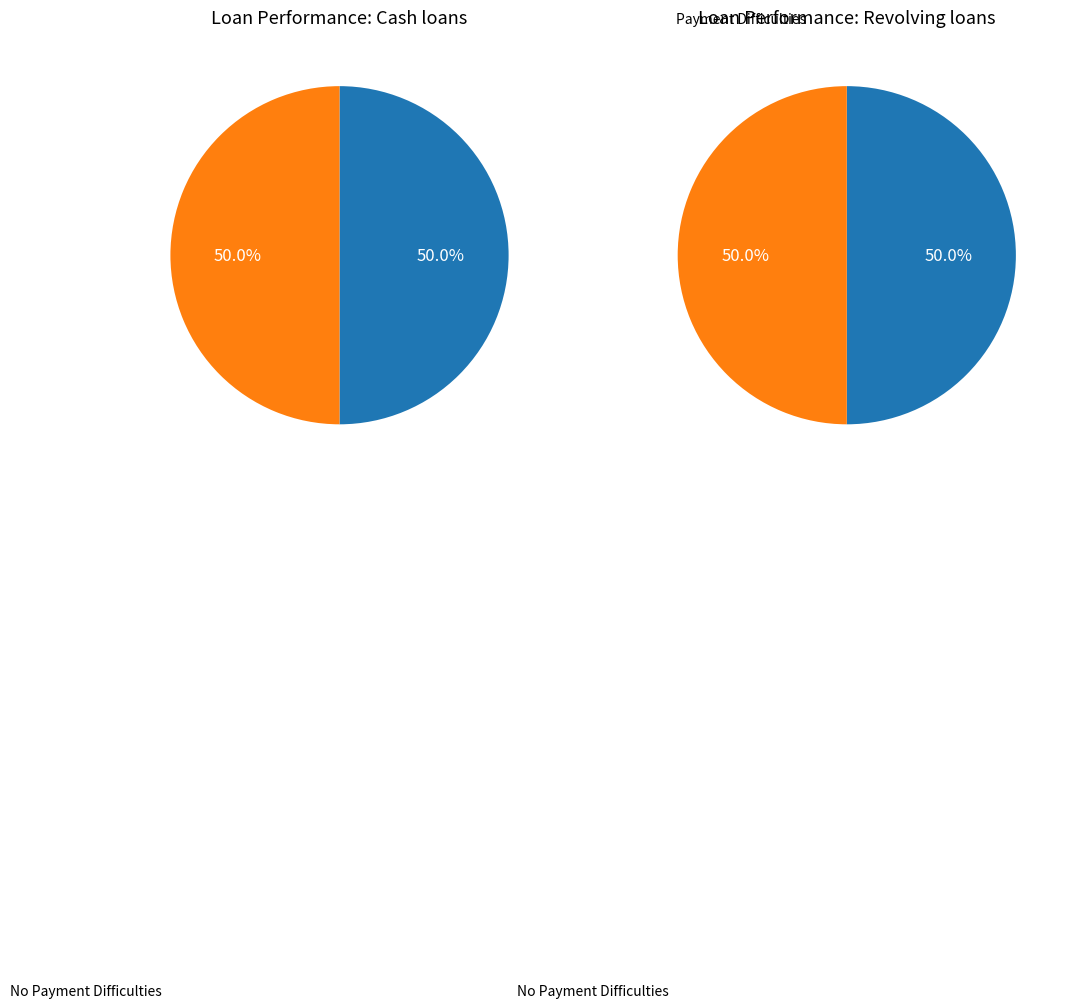

The 5 slice represents 1% of the pie. True or false?

False